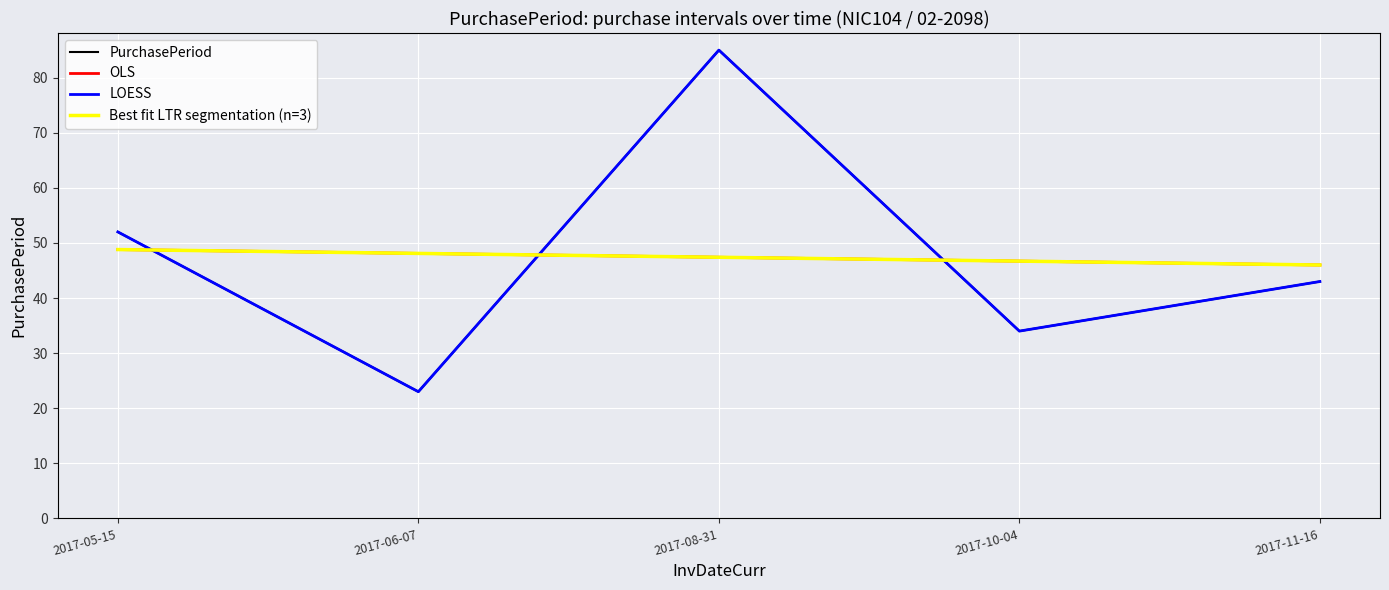

Reading left to right, transcribe all the data shown in this chart.

PurchasePeriod: 2017-05-15=52.0	2017-06-07=23.0	2017-08-31=85.0	2017-10-04=34.0	2017-11-16=43.0
OLS: 2017-05-15=48.8	2017-06-07=48.1	2017-08-31=47.4	2017-10-04=46.7	2017-11-16=46.0
LOESS: 2017-05-15=52.0	2017-06-07=23.0	2017-08-31=85.0	2017-10-04=34.0	2017-11-16=43.0
Best fit LTR segmentation (n=3): 2017-05-15=48.8	2017-06-07=48.1	2017-08-31=47.4	2017-10-04=46.7	2017-11-16=46.0